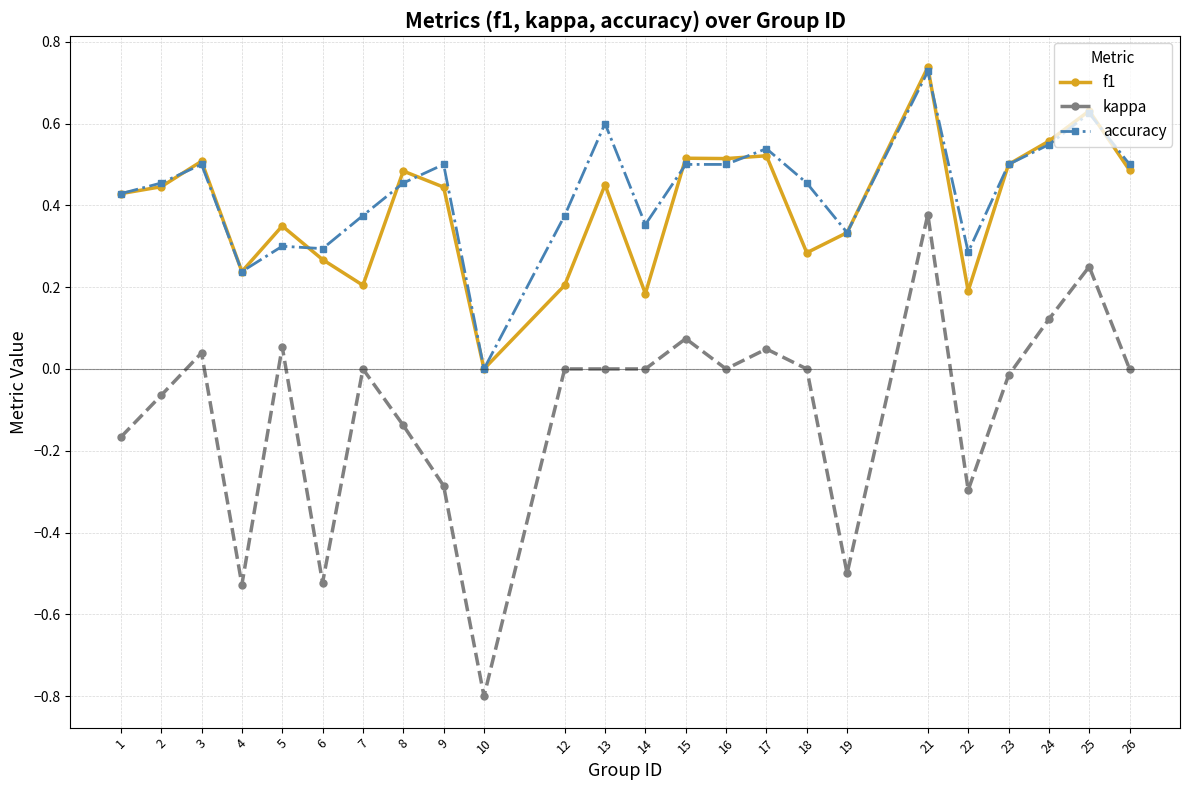

What is the sum of all accuracy values?

10.4